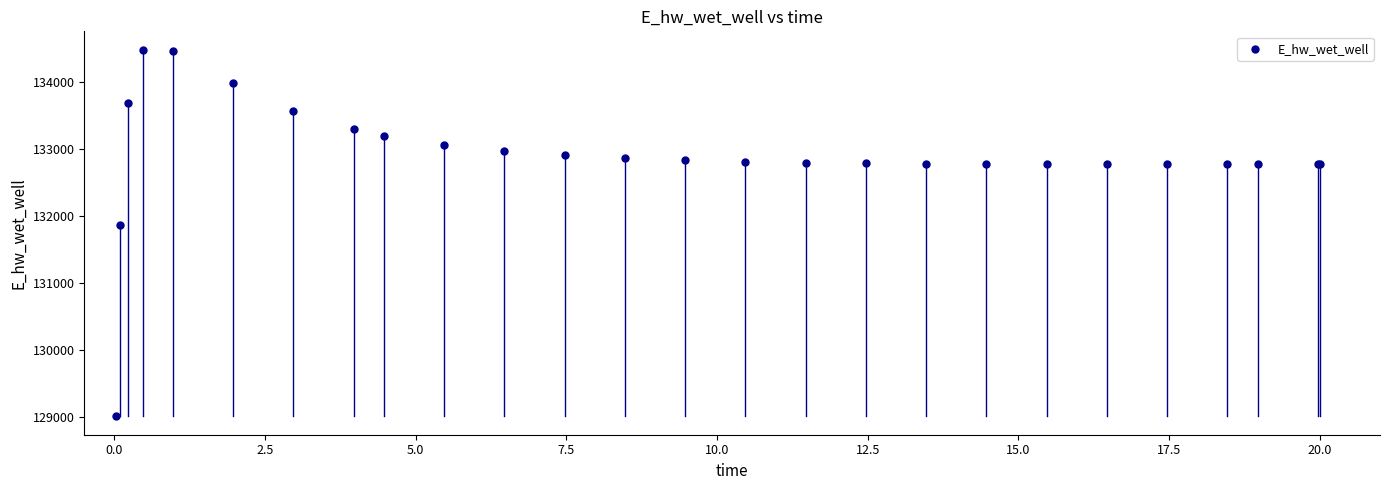

What Y value in the scatter plot is closest to 131748?

131867.2